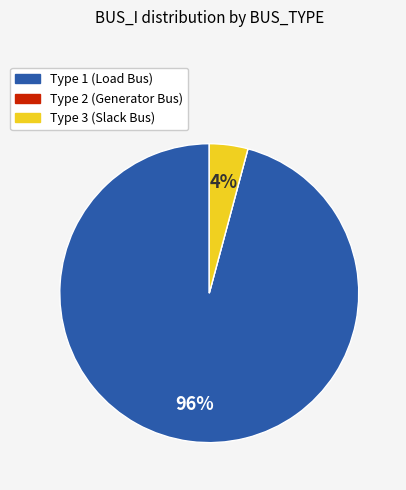

Is there a majority slice in this chart?

Yes